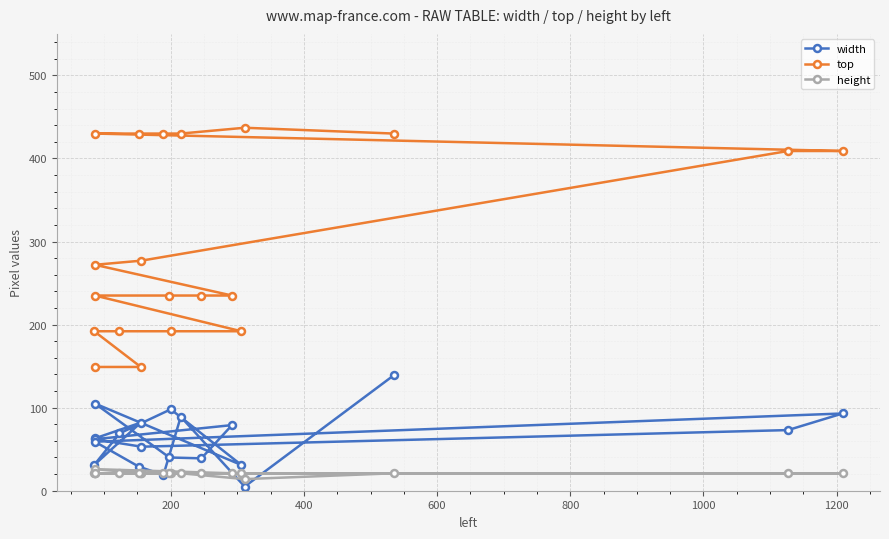

What is the difference between the maximum and second lowest values in the top series?

288